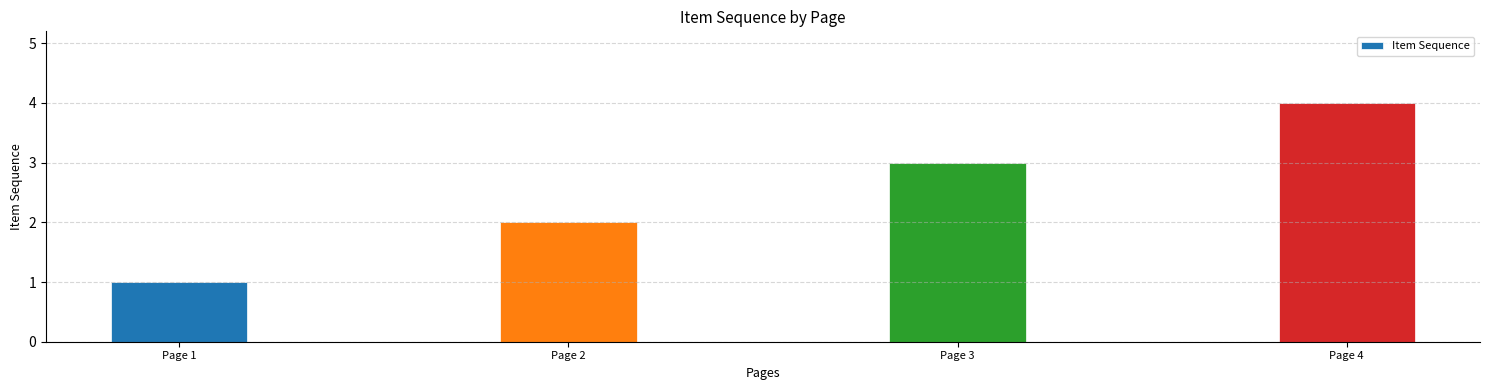

List the labels in order of value, largest first.

Page 4, Page 3, Page 2, Page 1